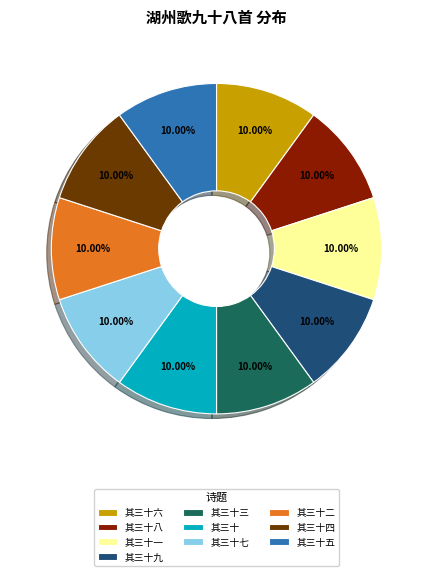

Is there any slice that represents more than half of the pie?

No